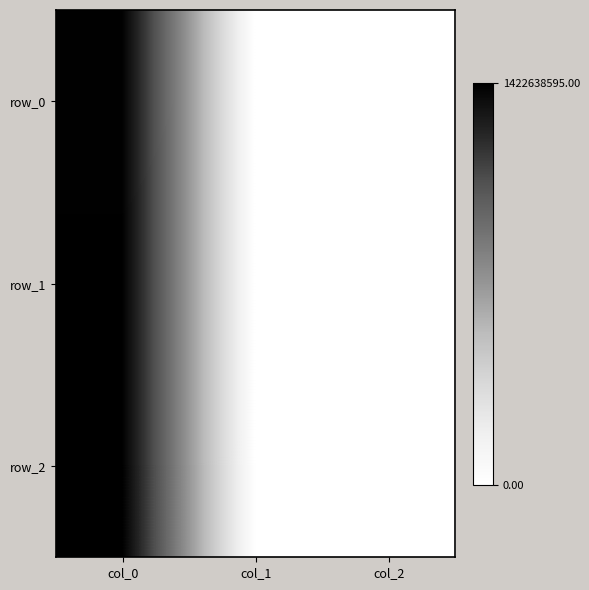

Which series has the largest range (max minus min)?

row_2